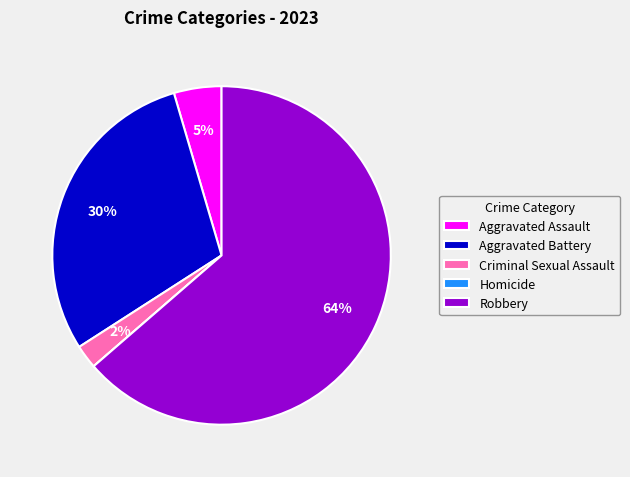

Which slice represents more than half of the pie?

Robbery